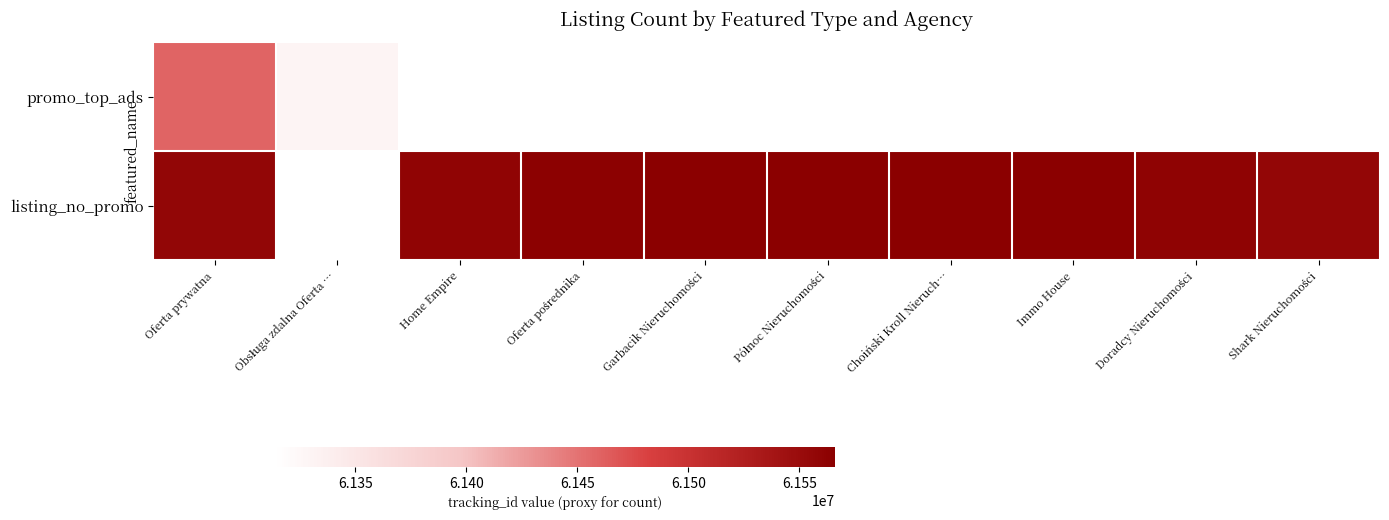

At which label is promo_top_ads closest to 61386768?

Obsługa zdalna Oferta …